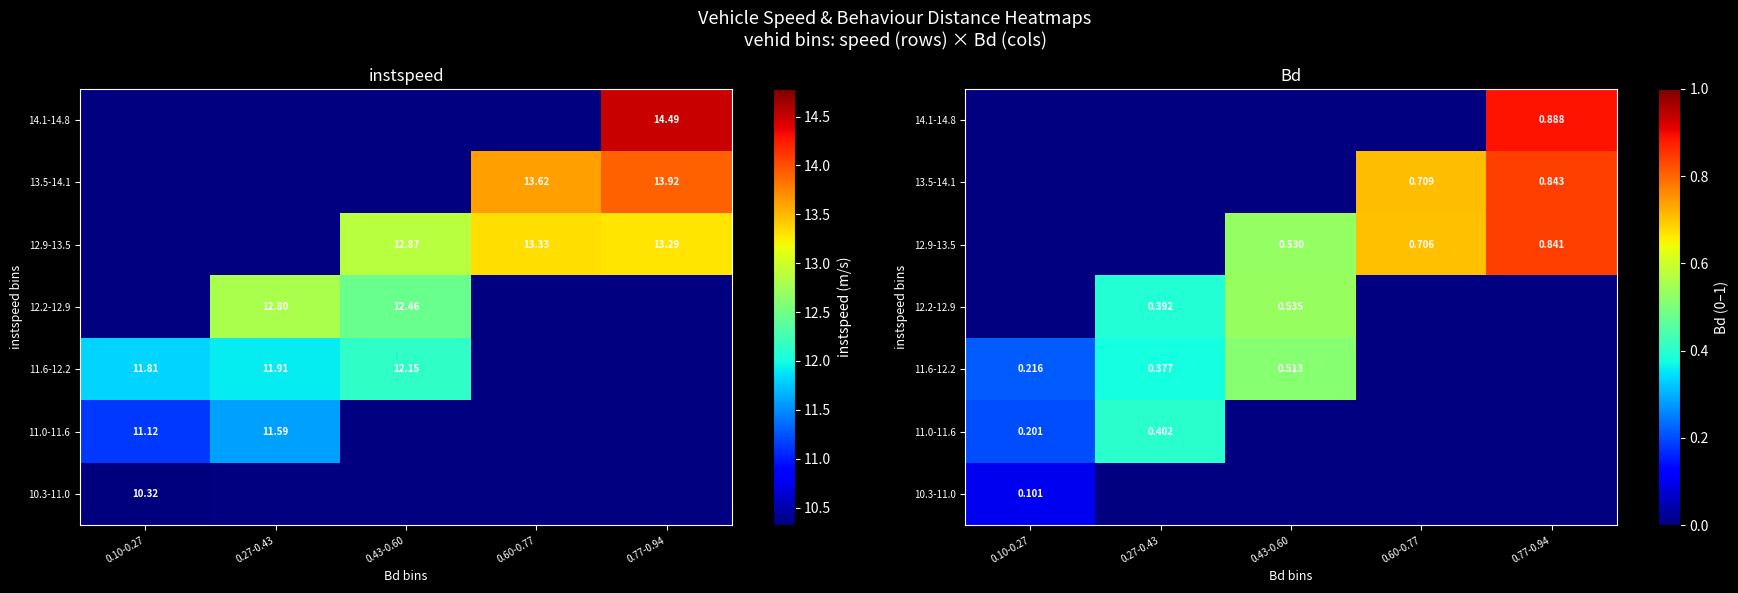

The value of 12.9-13.5 at 0.60-0.77 is 0.2. True or false?

False